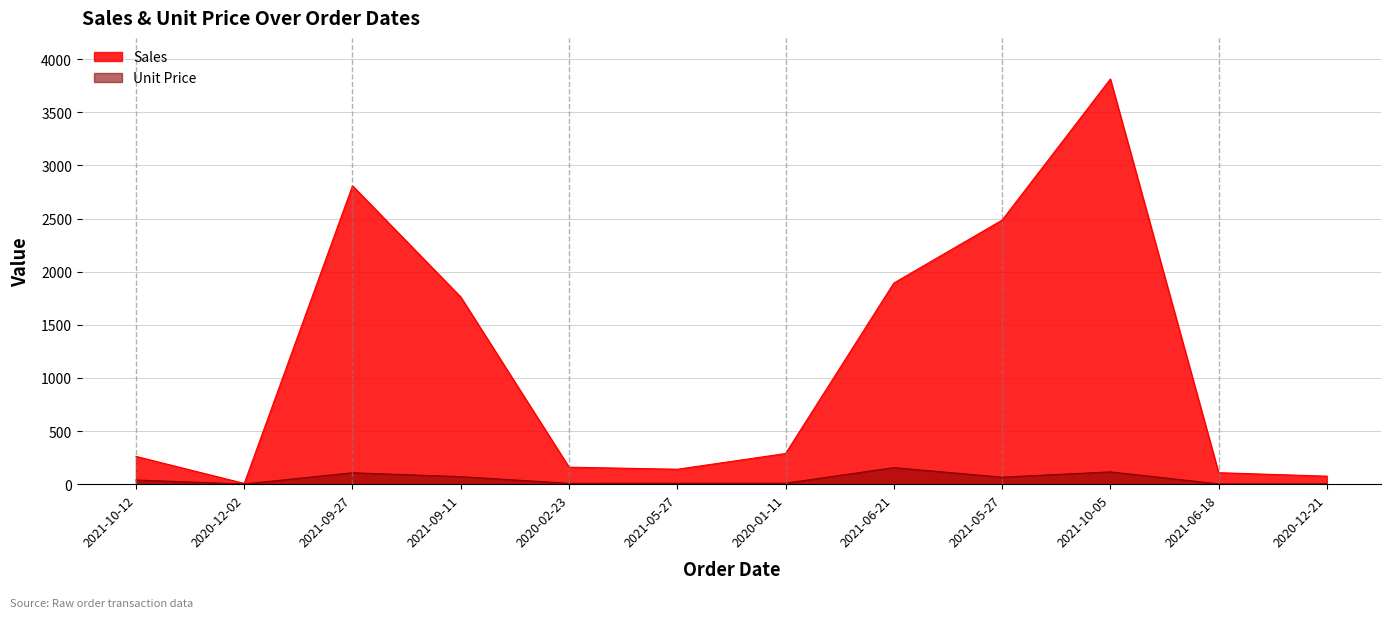

True or false: Unit Price and Sales intersect in this chart.

False